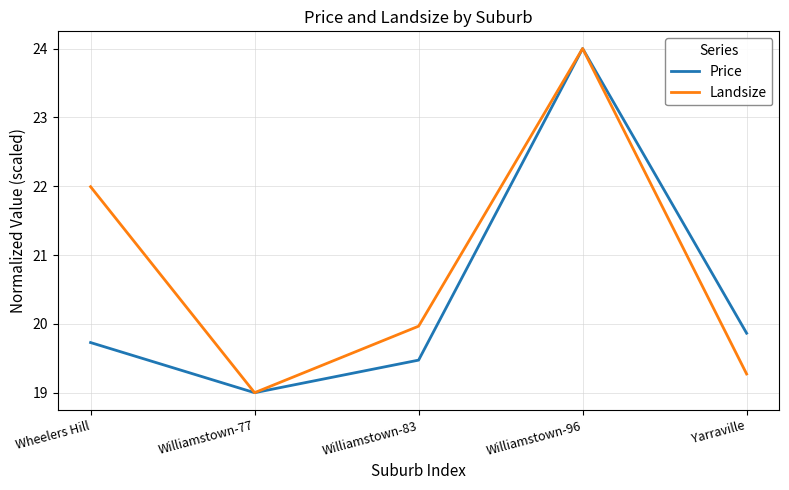

How many lines are shown in the chart?

2